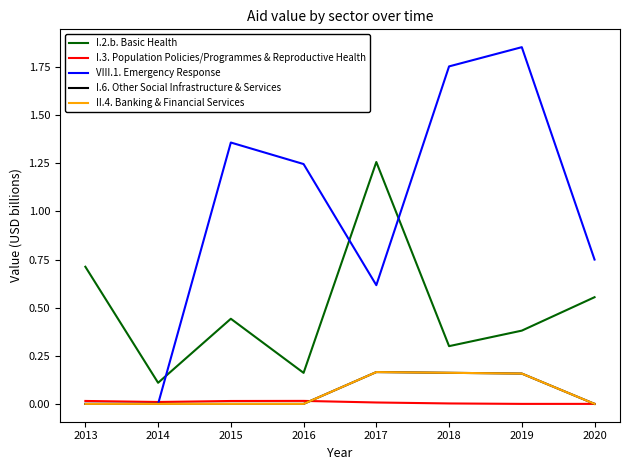

What is the spread (max minus min) of values at 2017?

1.2